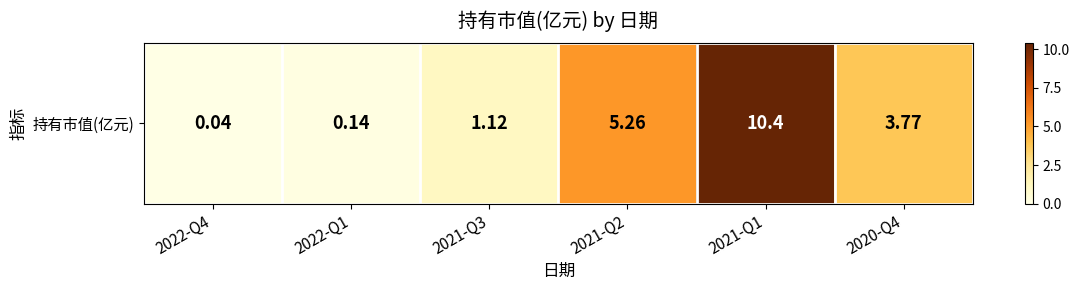

Rank the categories by value from lowest to highest.

2022-Q4, 2022-Q1, 2021-Q3, 2020-Q4, 2021-Q2, 2021-Q1